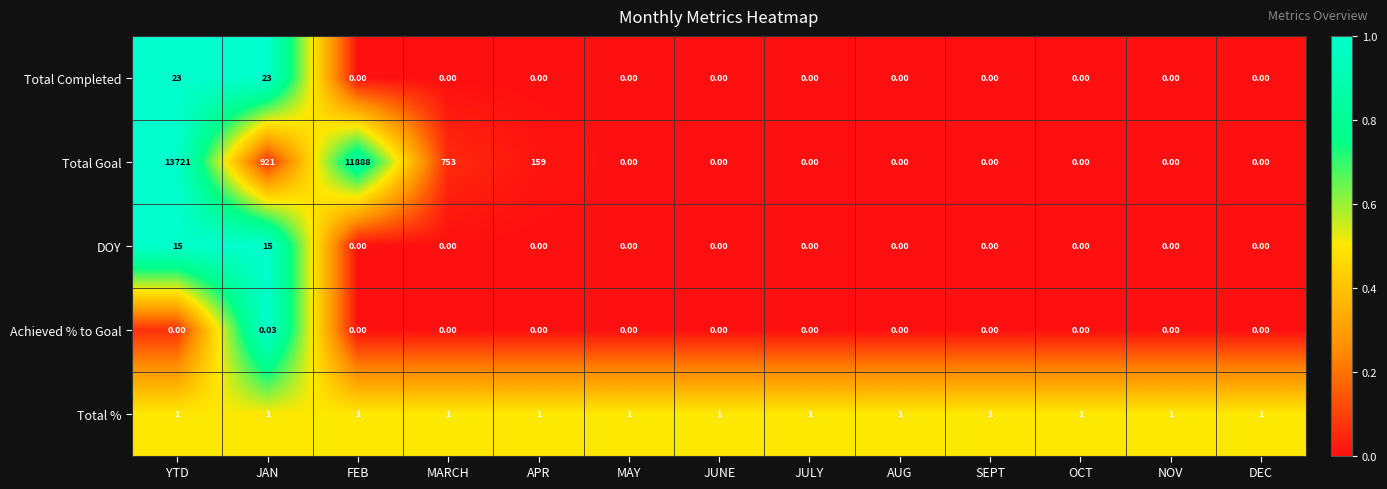

At which category is the sum across all series the highest?

YTD